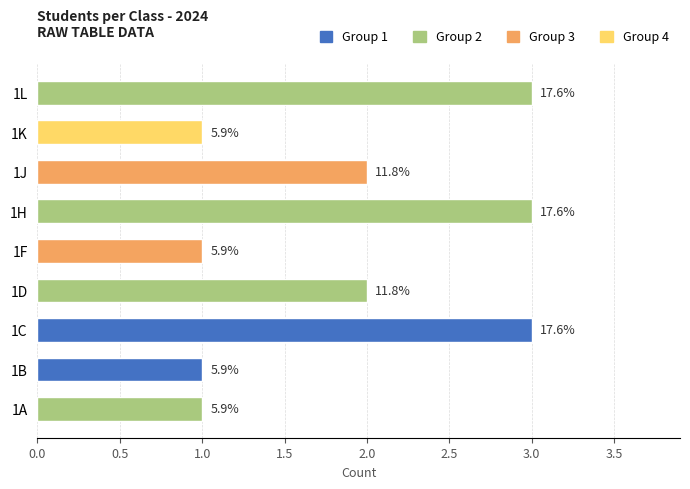

What is the greatest value displayed?

3